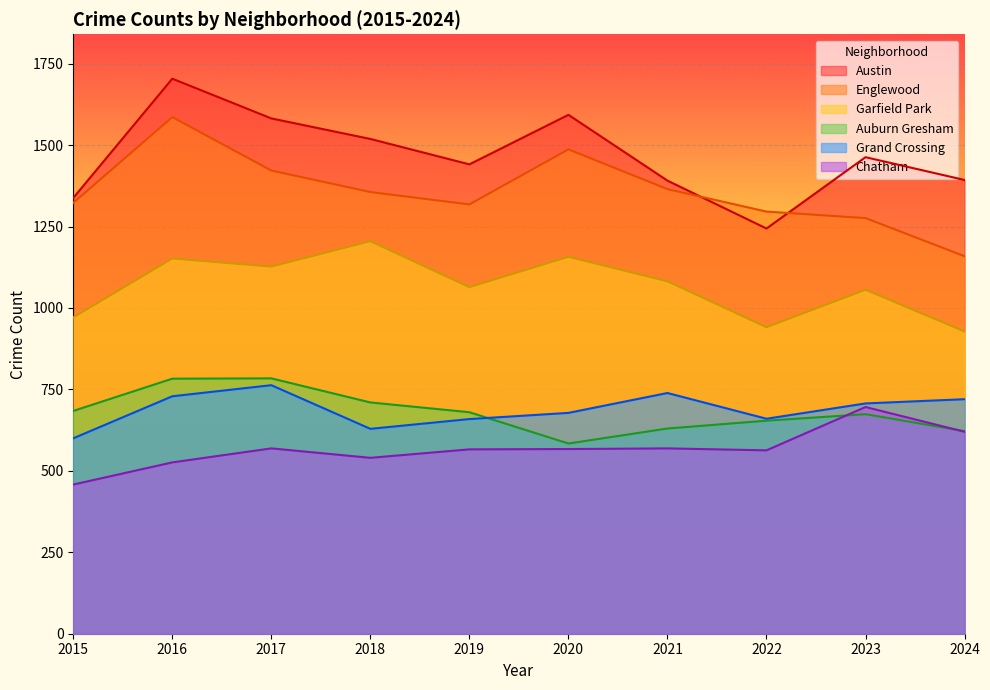

Which series has the largest range (max minus min)?

Austin